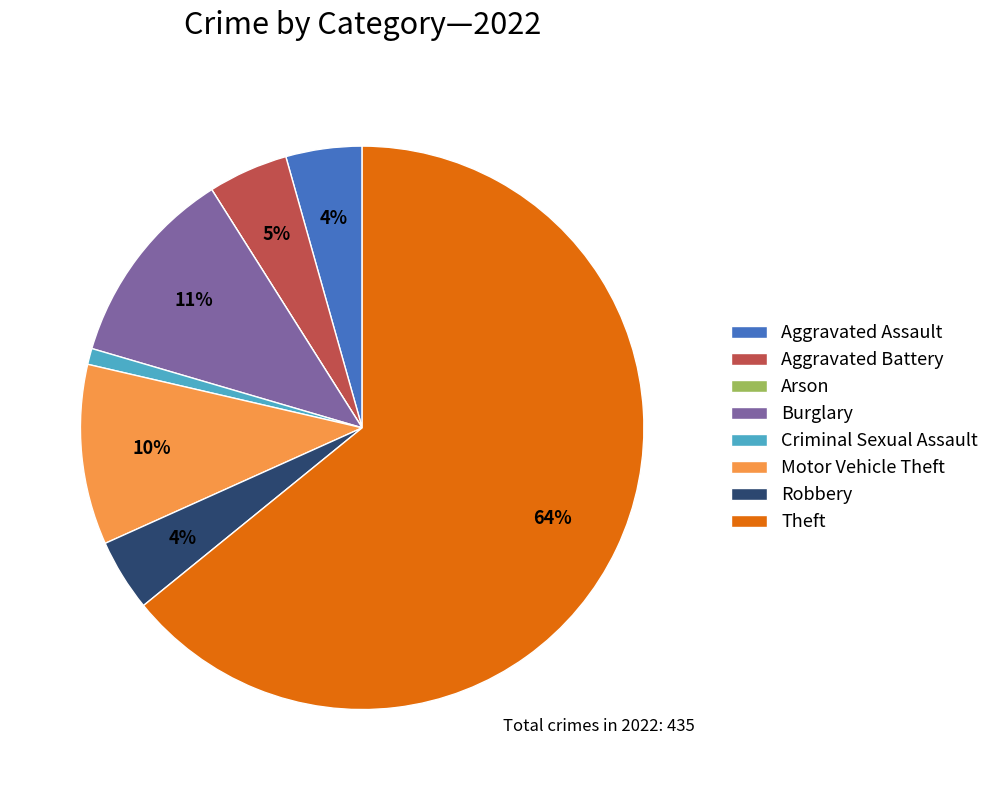

Which slice is the largest?

Theft